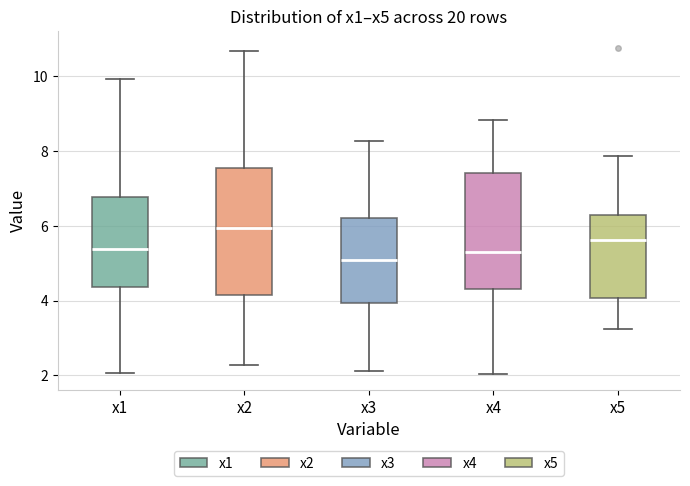

Reading left to right, transcribe this box plot: for each box, give where its median line is, the range the box spans, and where its two whiskers end, as read against the y-axis. The values are not printed on the chart, so give them approximately, as read against the axis.

x1: median 5.4, box 4.4 to 6.8, whiskers 2.0 to 10.0
x2: median 6.0, box 4.2 to 7.6, whiskers 2.2 to 10.6
x3: median 5.0, box 4.0 to 6.2, whiskers 2.2 to 8.2
x4: median 5.2, box 4.4 to 7.4, whiskers 2.0 to 8.8
x5: median 5.6, box 4.0 to 6.2, whiskers 3.2 to 7.8